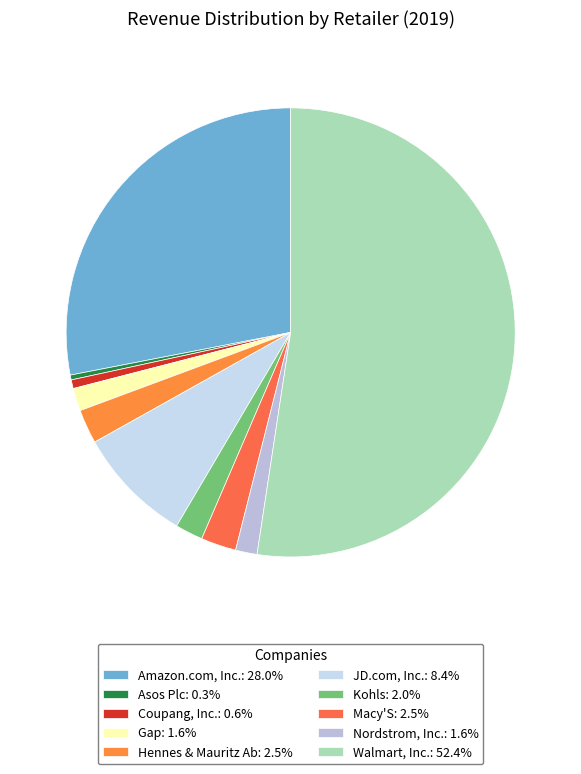

How much of the chart is everything except Gap?

98.4%